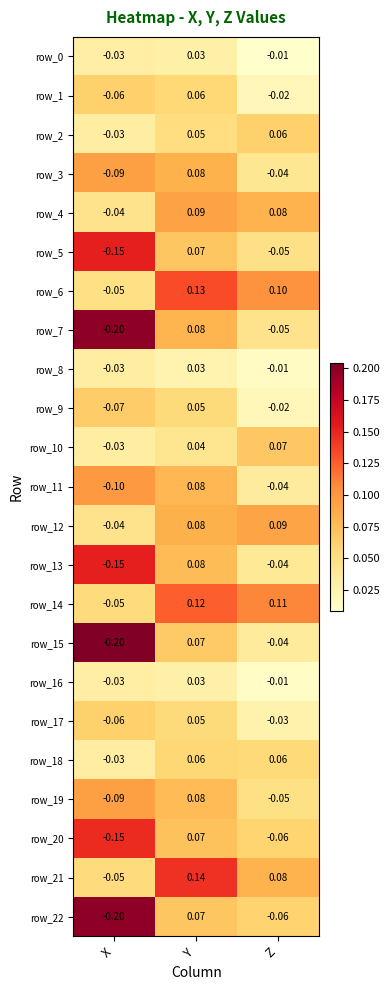

Which label corresponds to the largest value in the chart?

Y